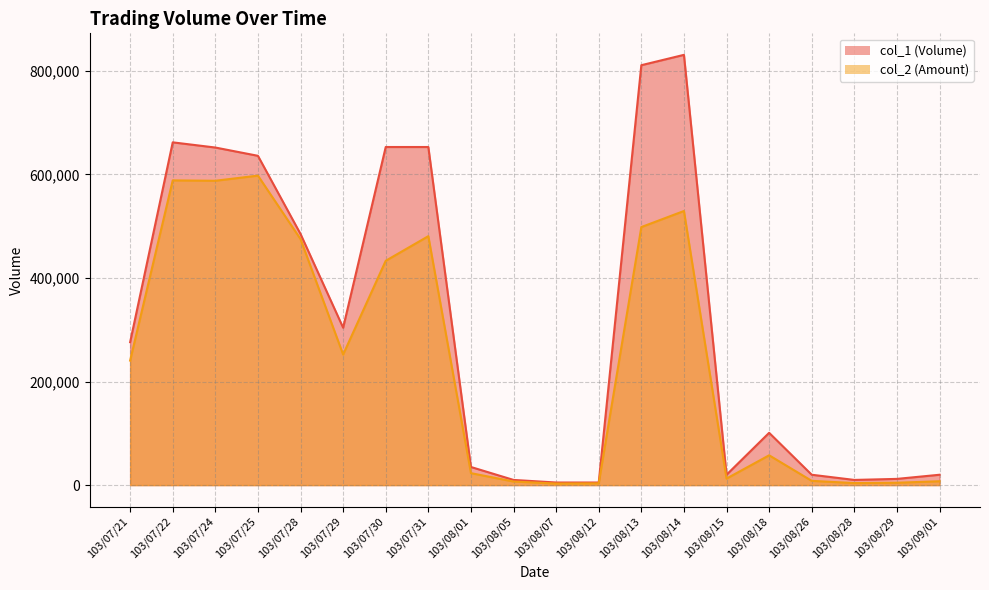

What is the spread (max minus min) of values at 103/08/05?

3100